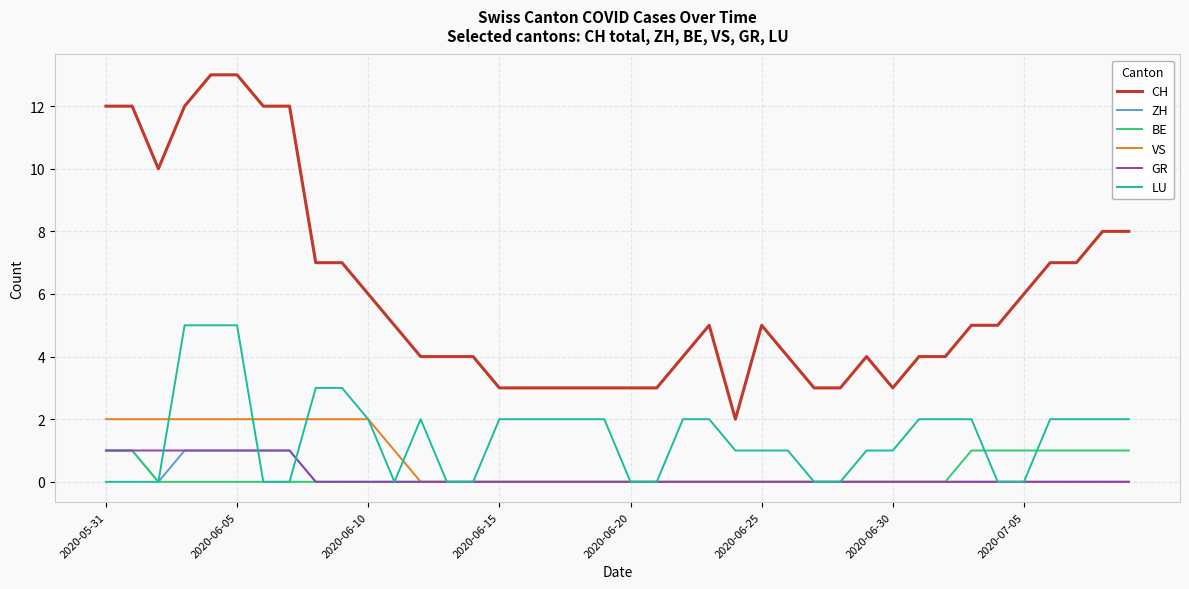

Which series has the largest range (max minus min)?

CH